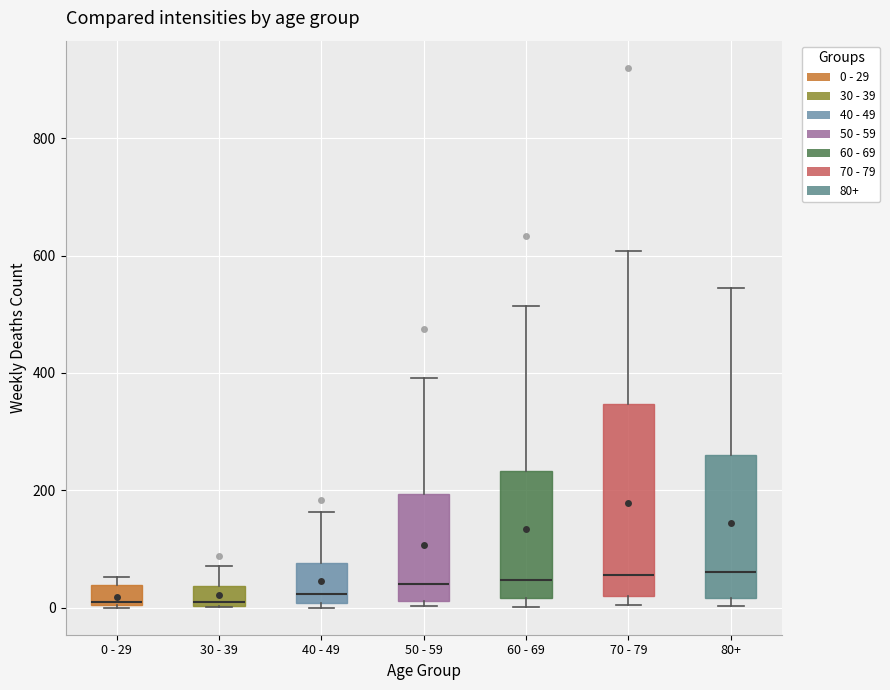

Where is the lower edge of the box for 40 - 49 on the y-axis? The values are not printed on the chart, so give them approximately, as read against the axis.

0